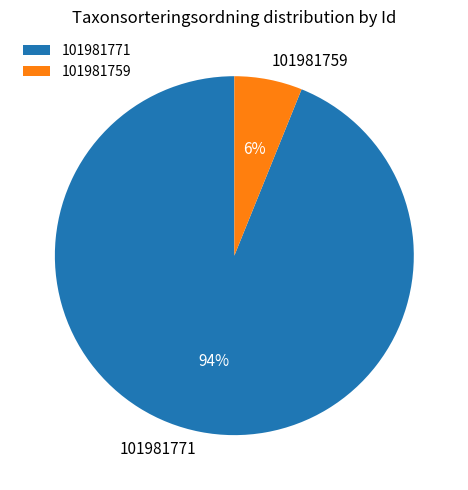

Does 101981759 represent more than half of the total?

No